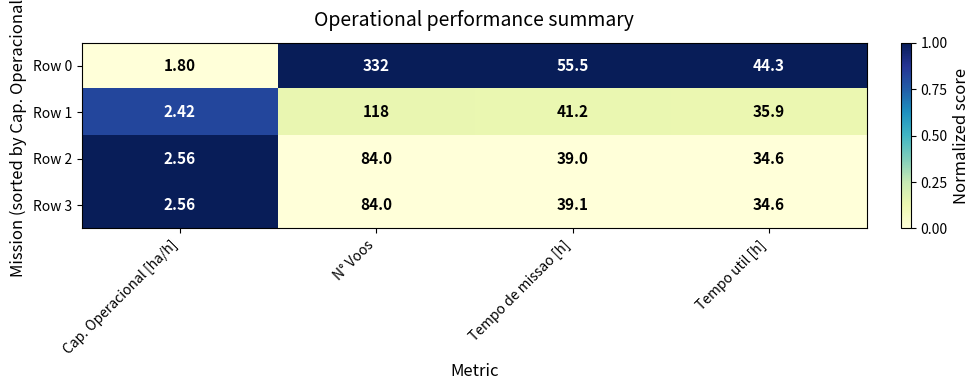

How many series are shown in this chart?

4